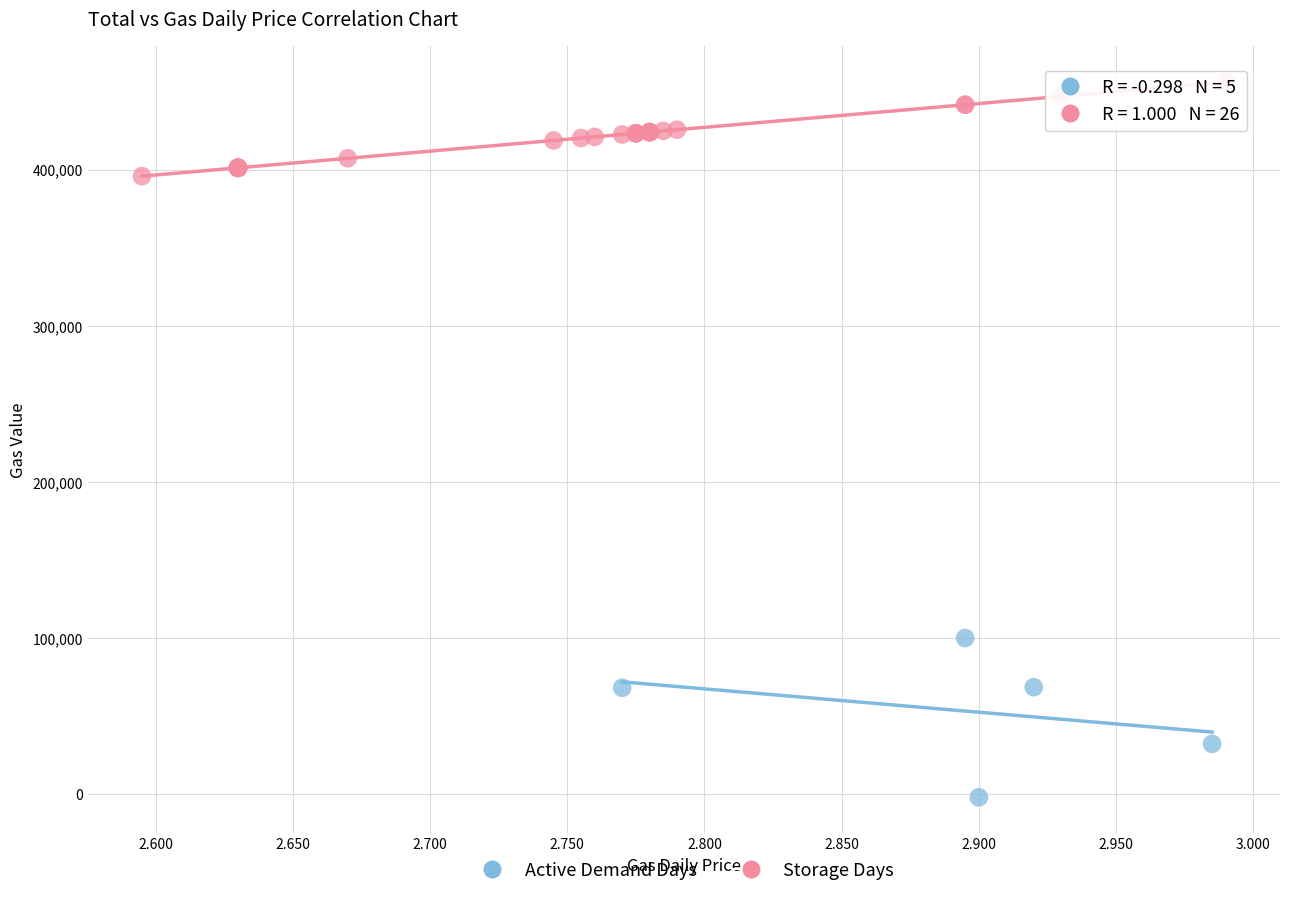

What are all the series names shown in the legend?

Active Demand Days, Storage Days